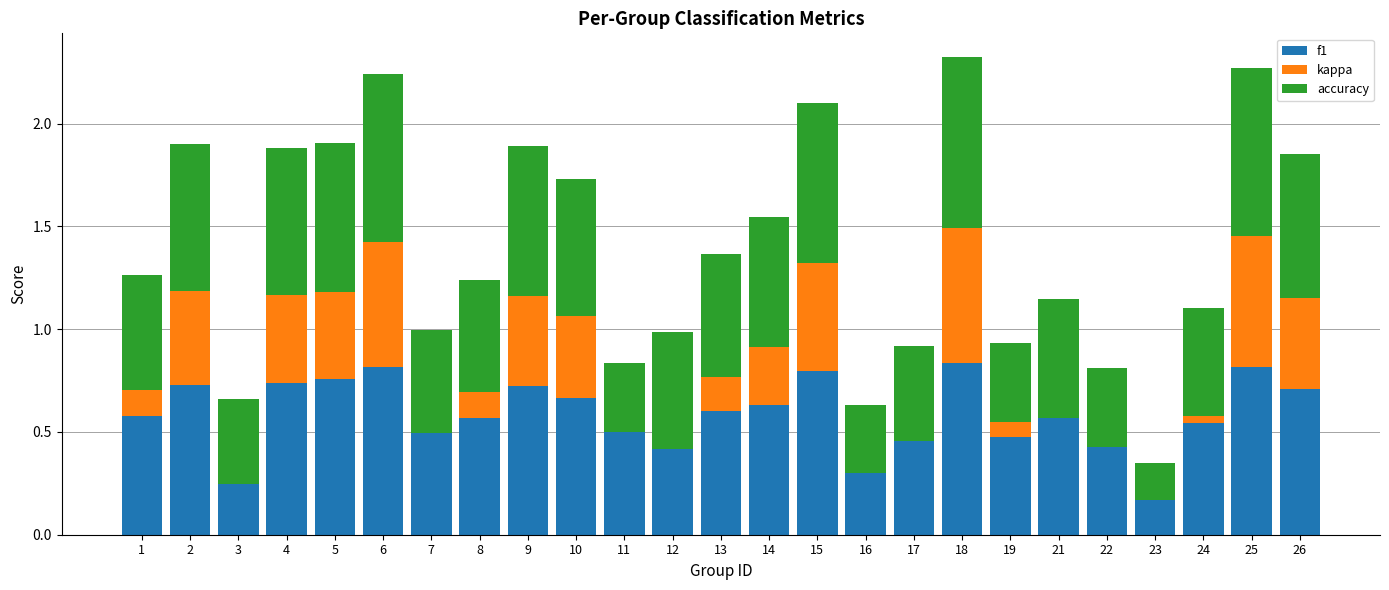

Is it true that f1 equals 0.6 at 21?

True